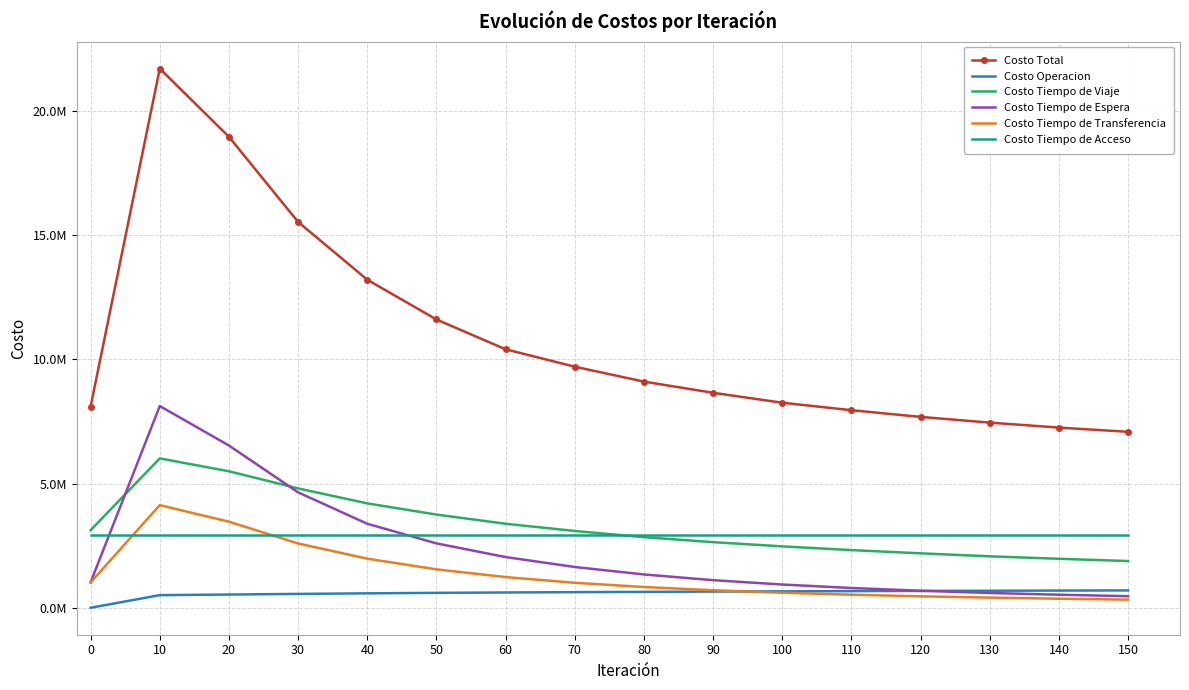

What is the lowest value of the Costo Tiempo de Transferencia series?

326000.0